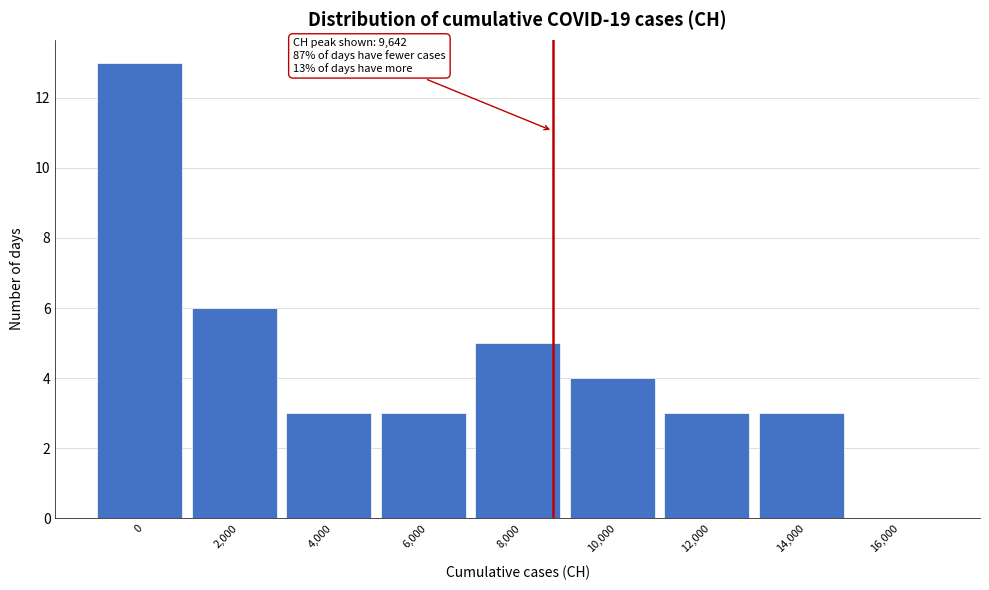

Reading left to right, transcribe all the data shown in this chart.

0=13	2,000=6	4,000=3	6,000=3	8,000=5	10,000=4	12,000=3	14,000=3	16,000=0